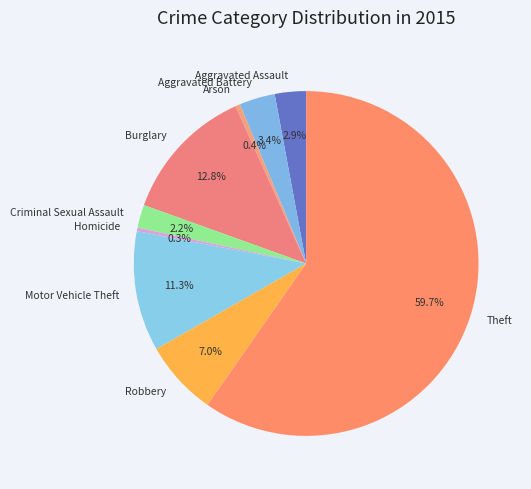

True or false: Motor Vehicle Theft accounts for 11% of the total.

True